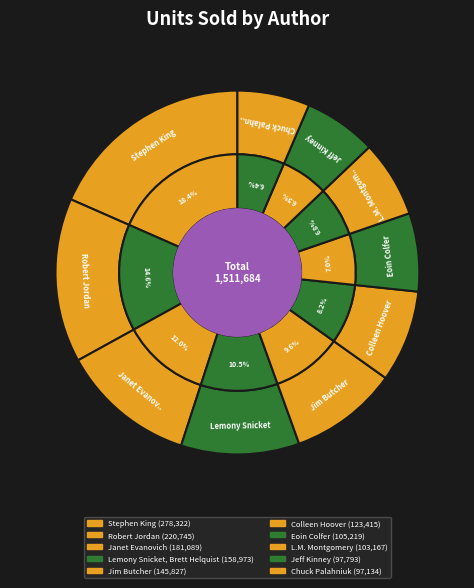

Does Jeff Kinney account for over 50% of the chart?

No